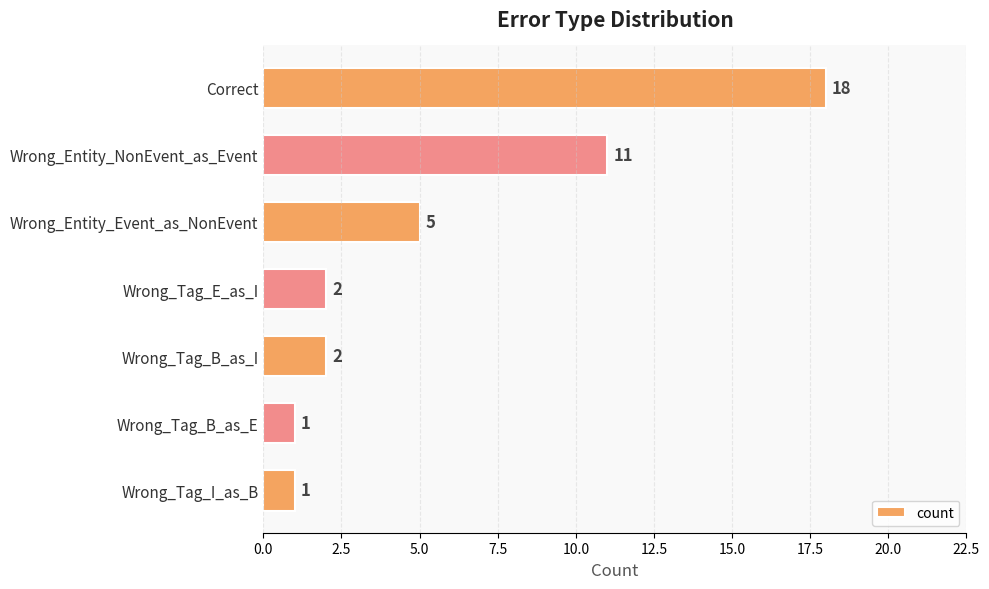

What is the greatest value displayed?

18